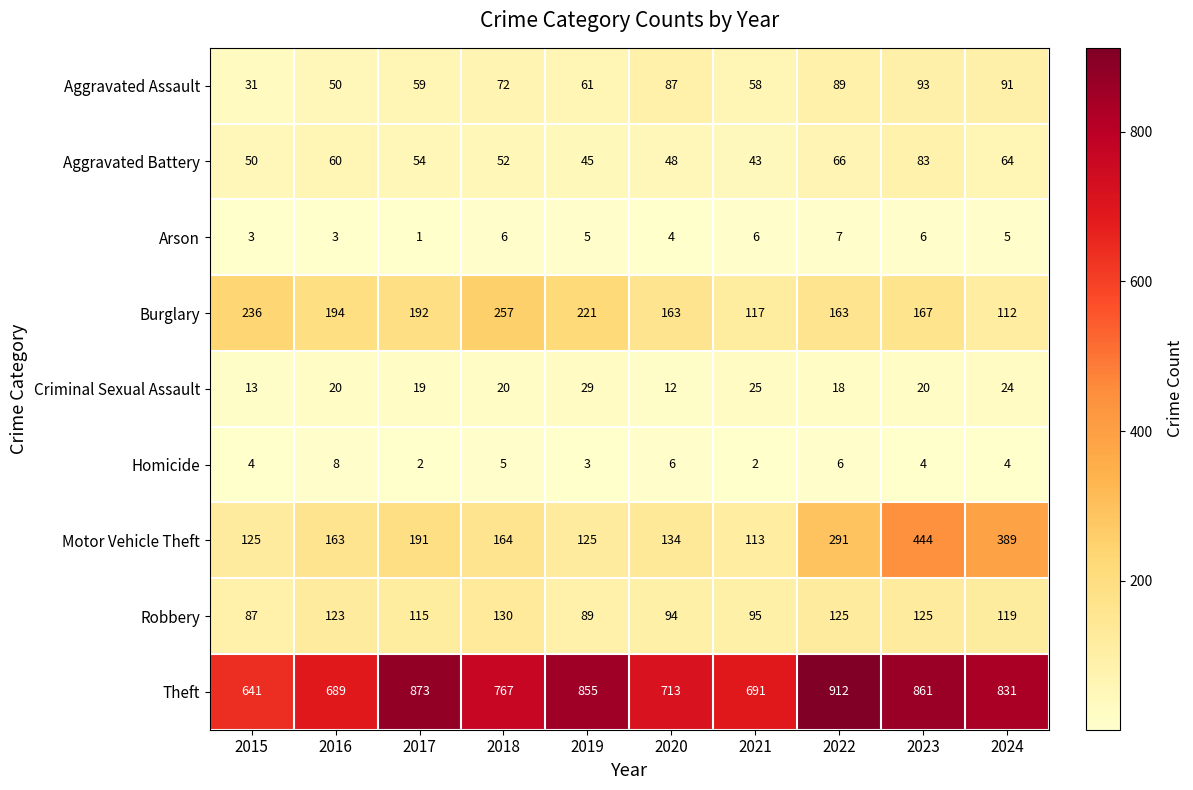

Which series has the widest spread of values?

Motor Vehicle Theft